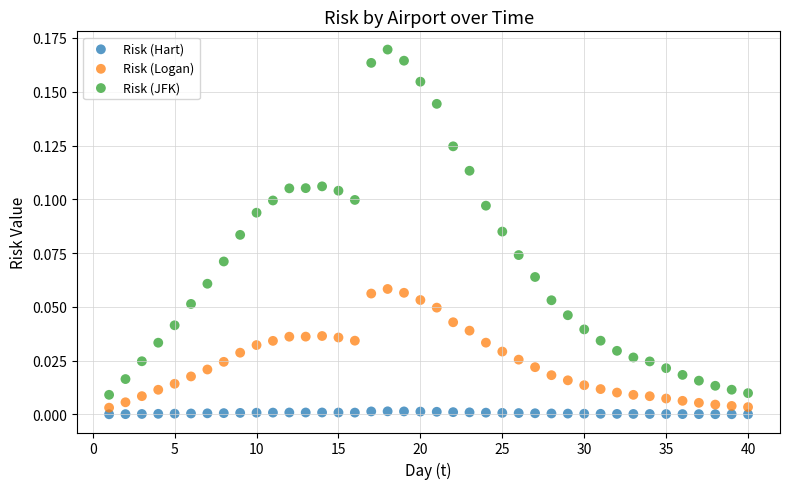

Which series reaches the minimum Y coordinate?

Risk (Hart)